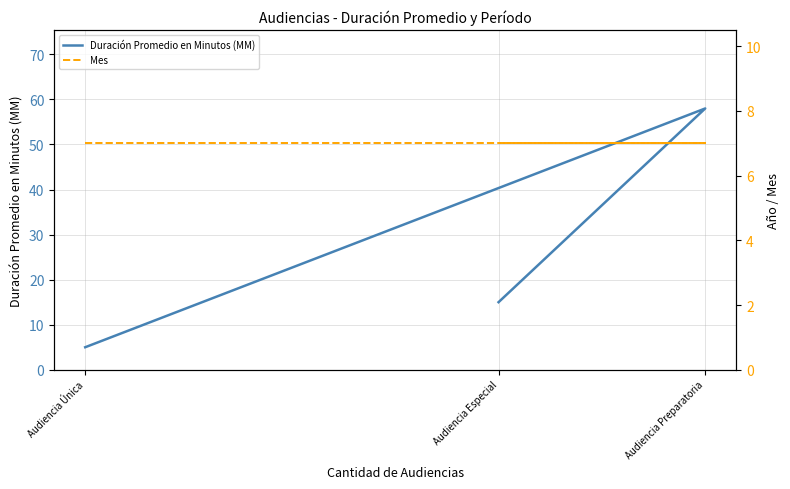

Count the number of data series in this chart.

2